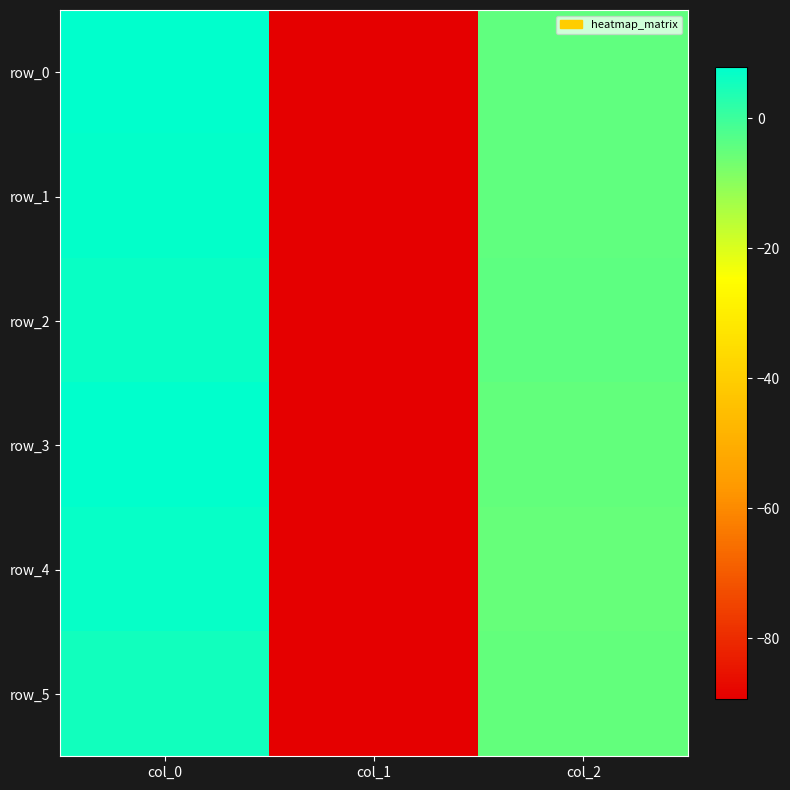

How many values in row_4 are below zero?

2